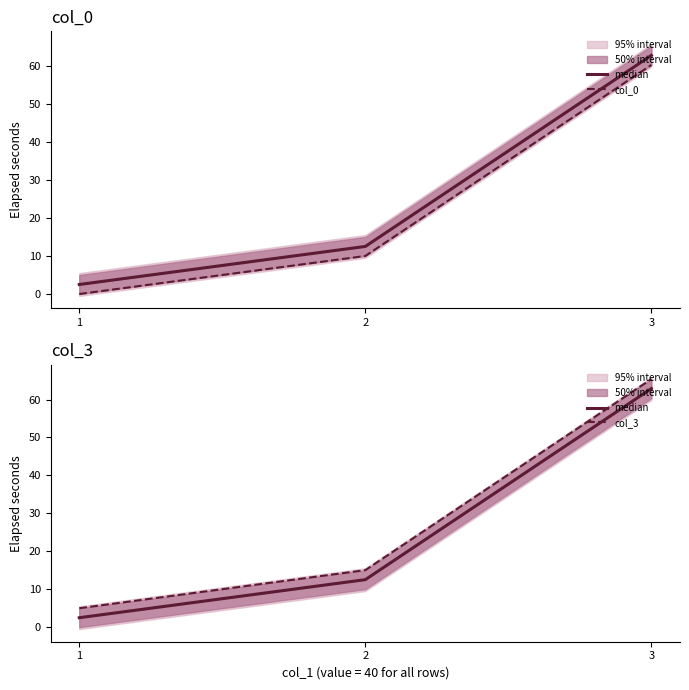

What is the value of the col_0 point at the 3rd from the left?

60.4